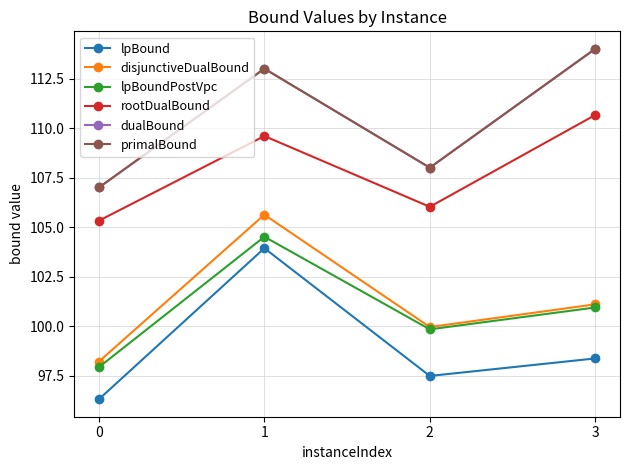

Reading left to right, what are all the values shown in this chart?

lpBound: 96.3	103.9	97.5	98.4
disjunctiveDualBound: 98.2	105.6	100.0	101.1
lpBoundPostVpc: 97.9	104.5	99.8	100.9
rootDualBound: 105.3	109.6	106.0	110.7
dualBound: 107.0	113.0	108.0	114.0
primalBound: 107.0	113.0	108.0	114.0